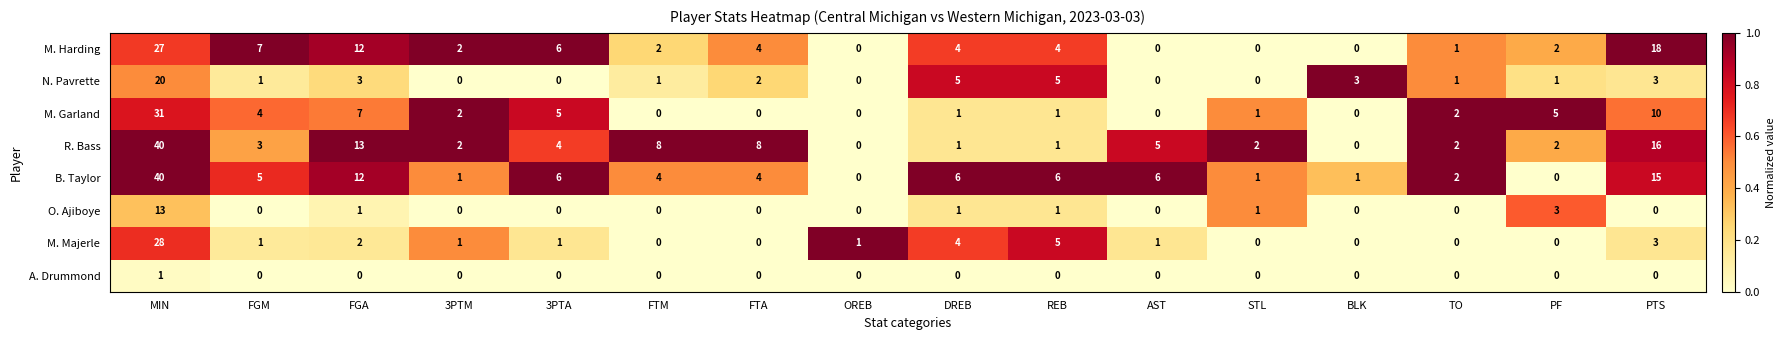

Where does the M. Harding series first go above 4?

MIN